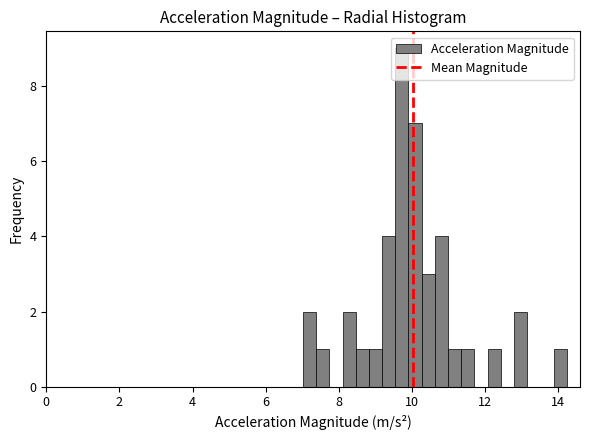

Read against the x-axis, roughly where is the centre of the tallest bar?

9.8